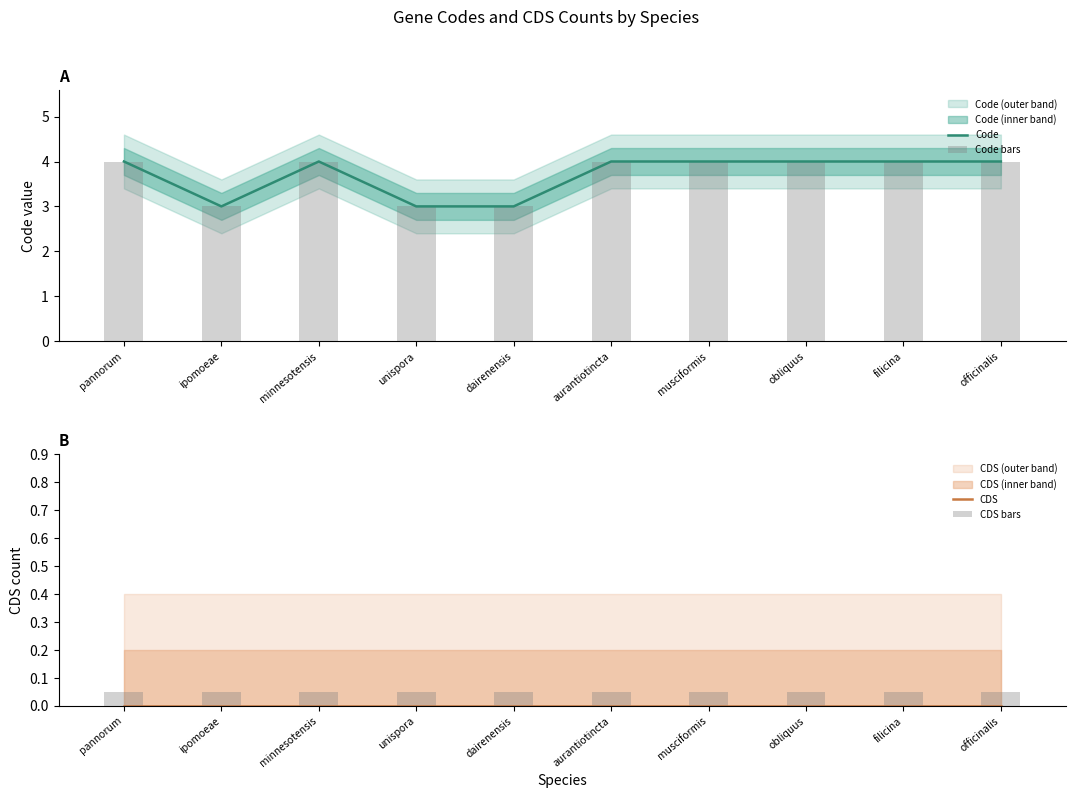

What position from the left is dairenensis?

5